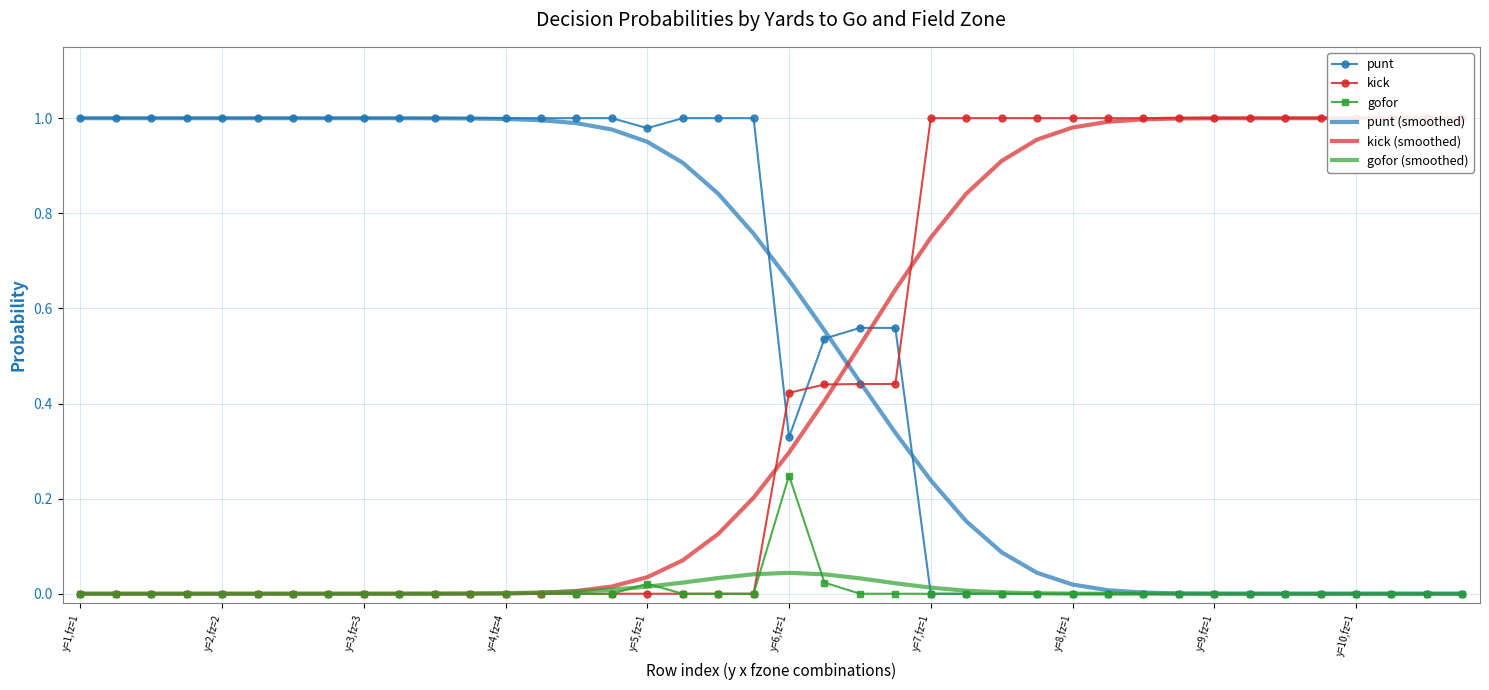

How many data points in kick (smoothed) are above 0?

30